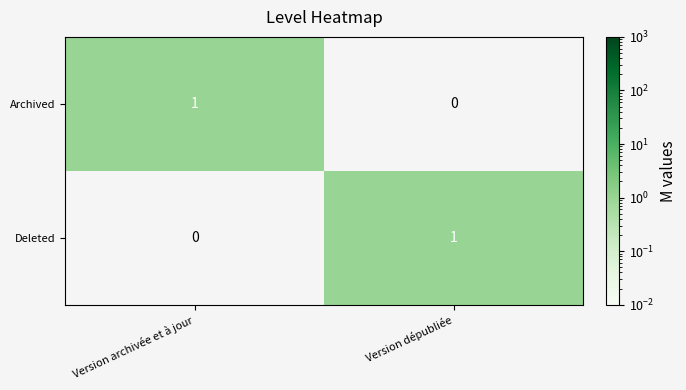

The Deleted series shows 1 at Version dépubliée. True or false?

True